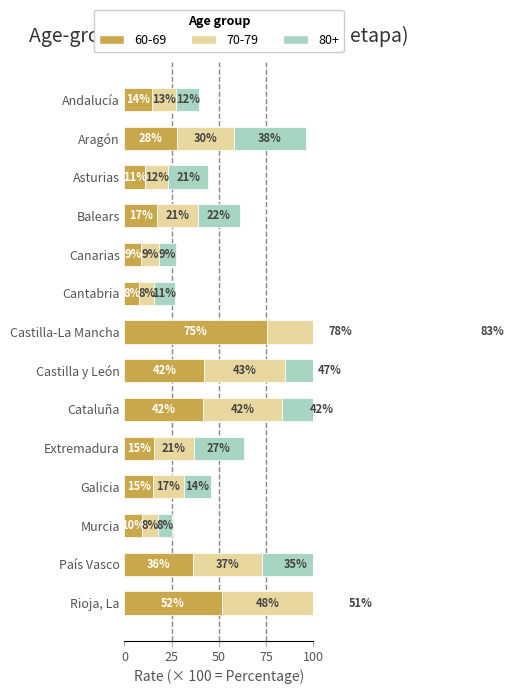

True or false: 80+ has a value of 0.1 at Extremadura.

False